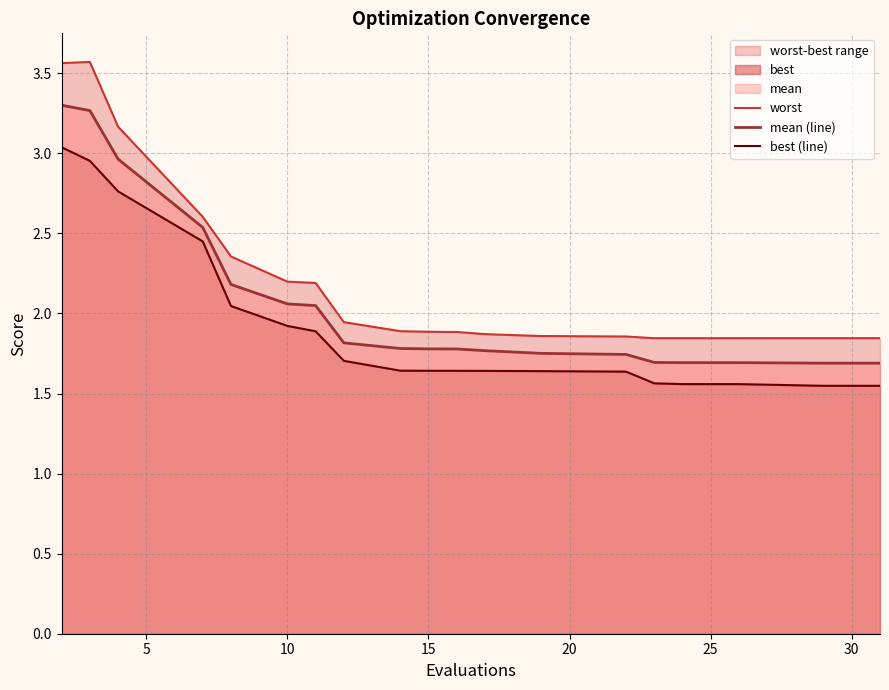

How many lines are shown in the chart?

3